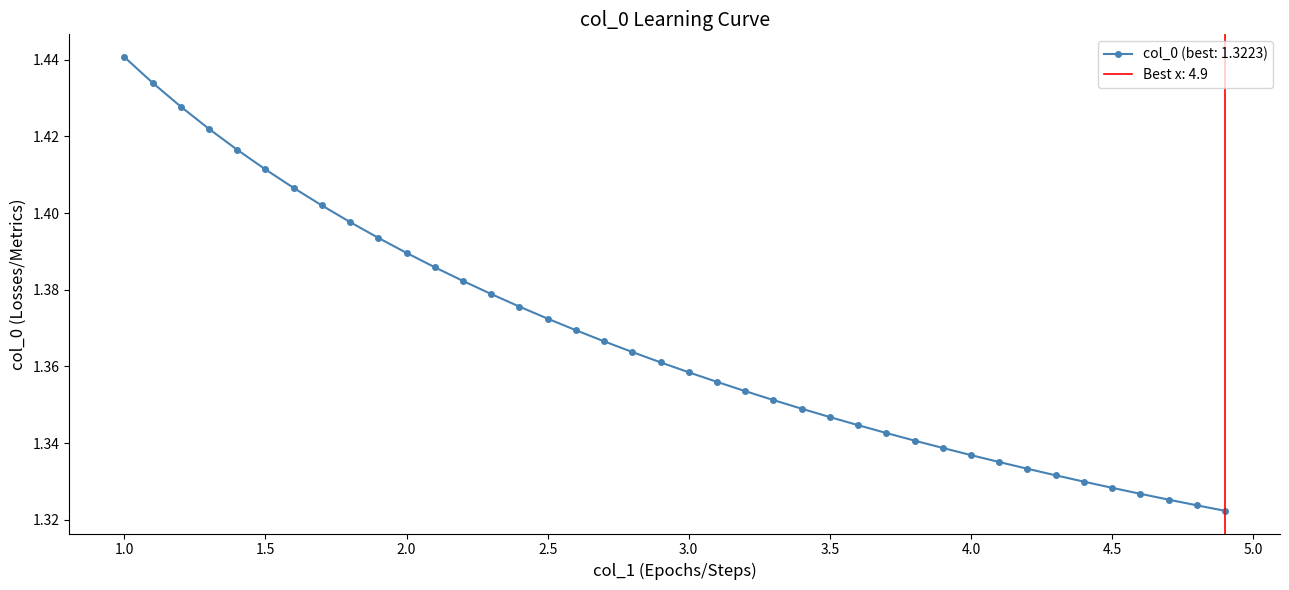

How many lines are shown in the chart?

1